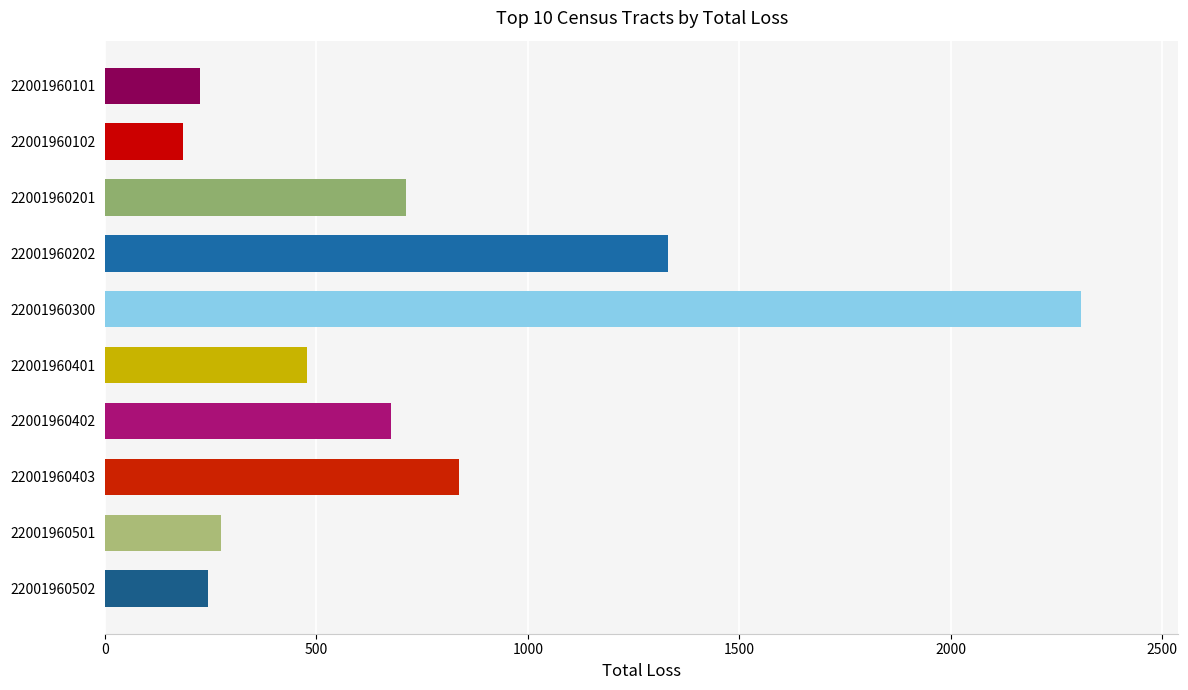

Reading bottom to top, extract all data points from this chart.

22001960502=244	22001960501=275	22001960403=838	22001960402=676	22001960401=477	22001960300=2307	22001960202=1331	22001960201=711	22001960102=185	22001960101=224